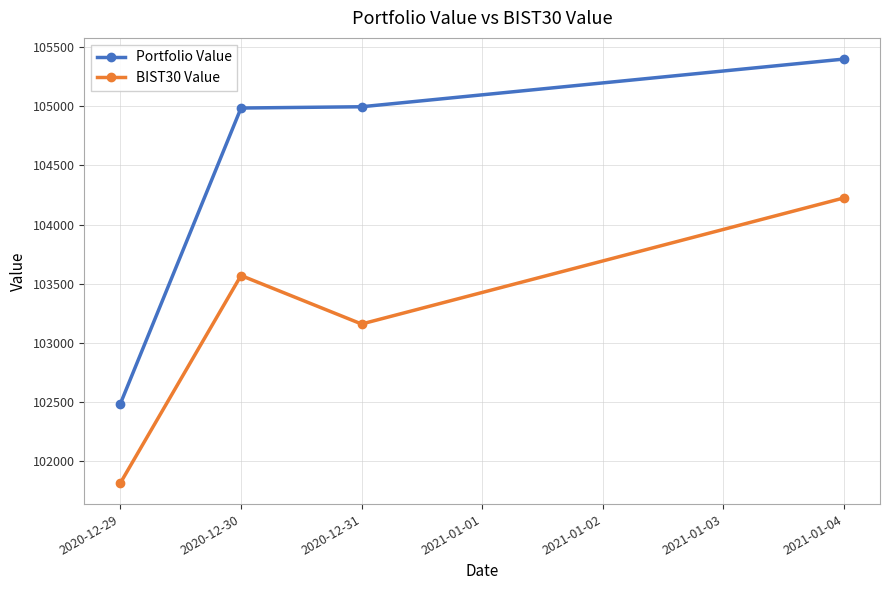

What is the sum of all BIST30 Value values?

412768.8